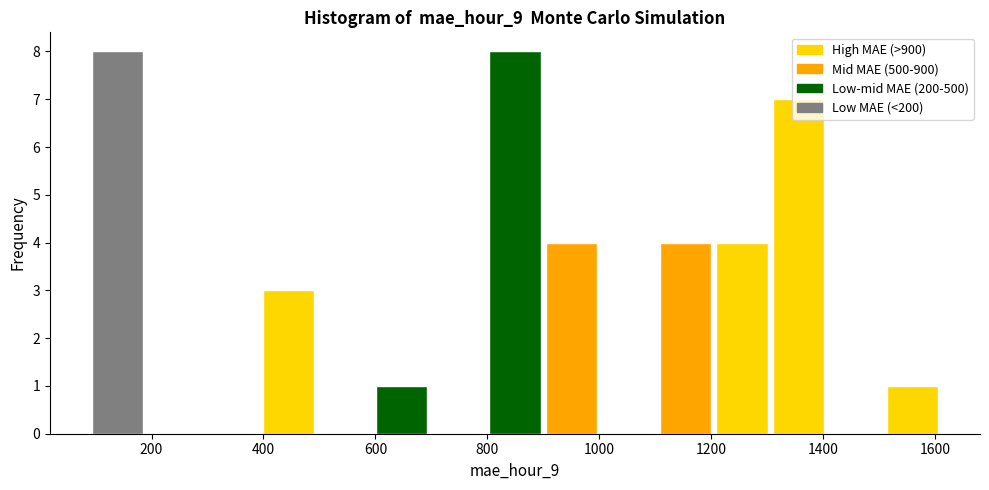

Reading left to right, transcribe this chart: for each bar, give the range it covers on the x-axis and its height. Neither the bar edges nor the heights are printed on the chart, so give them approximately, as read against the axes.

100 to 200: 8
200 to 300: 0
300 to 400: 0
400 to 500: 3
500 to 600: 0
600 to 700: 1
700 to 800: 0
800 to 900: 8
900 to 1000: 4
1000 to 1100: 0
1100 to 1200: 4
1200 to 1320: 4
1320 to 1420: 7
1420 to 1520: 0
1520 to 1620: 1